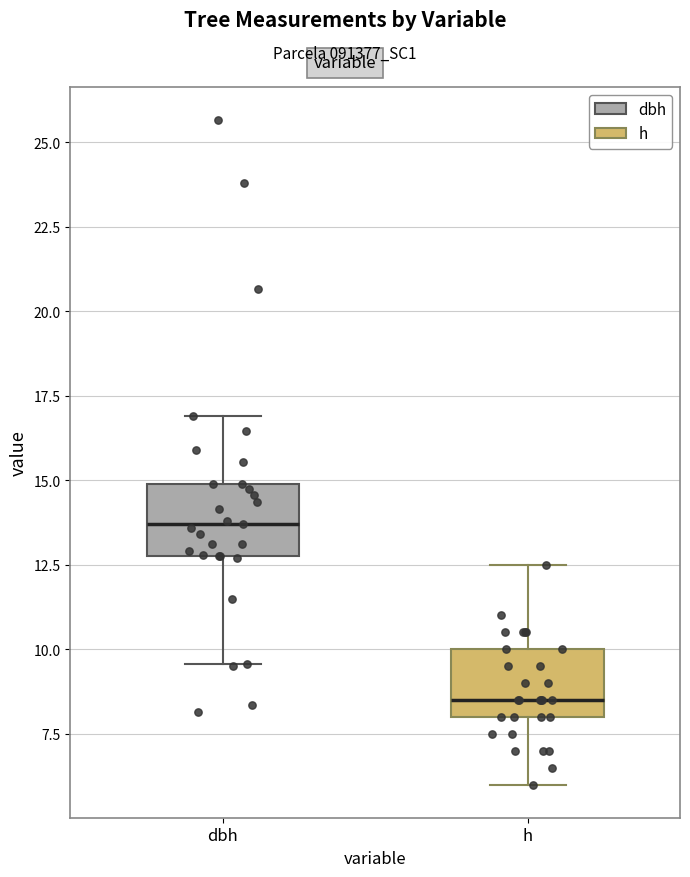

Where does the median line of the box for h sit on the y-axis? The values are not printed on the chart, so give them approximately, as read against the axis.

8.5